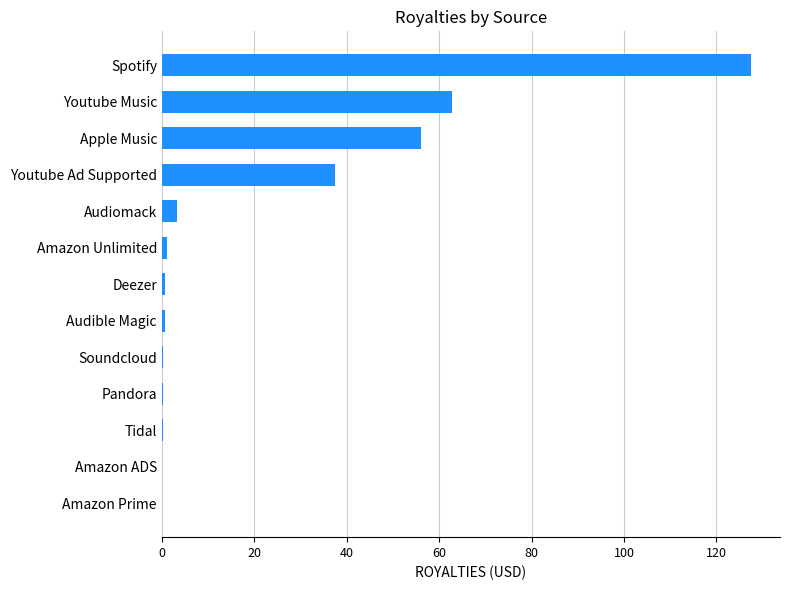

What is the sum of the values at Youtube Ad Supported and Spotify?

164.8